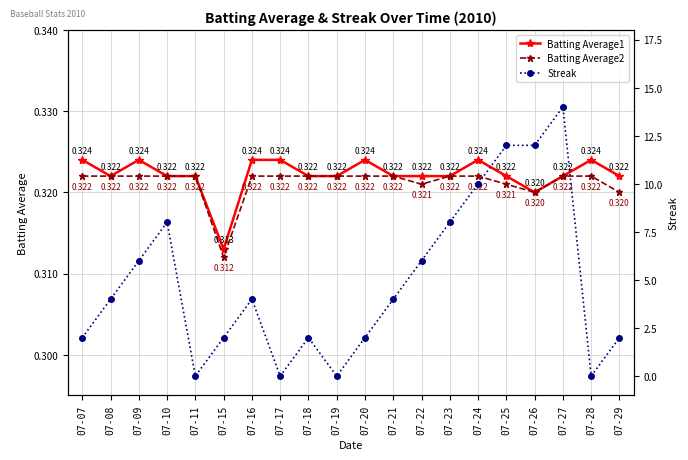

In Batting Average1, how many points are higher than both neighbors (excluding endpoints)?

4